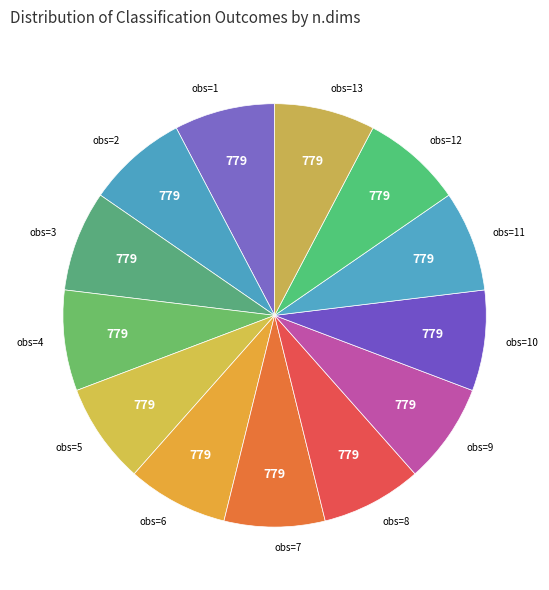

Is there a majority slice in this chart?

No